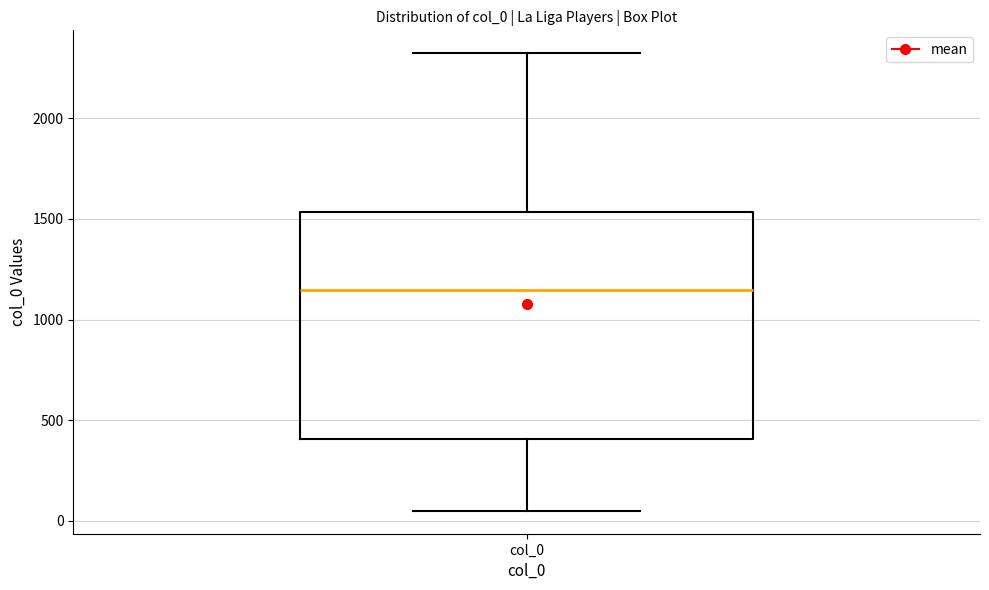

Where is the upper edge of the box for col_0 on the y-axis? The values are not printed on the chart, so give them approximately, as read against the axis.

1550